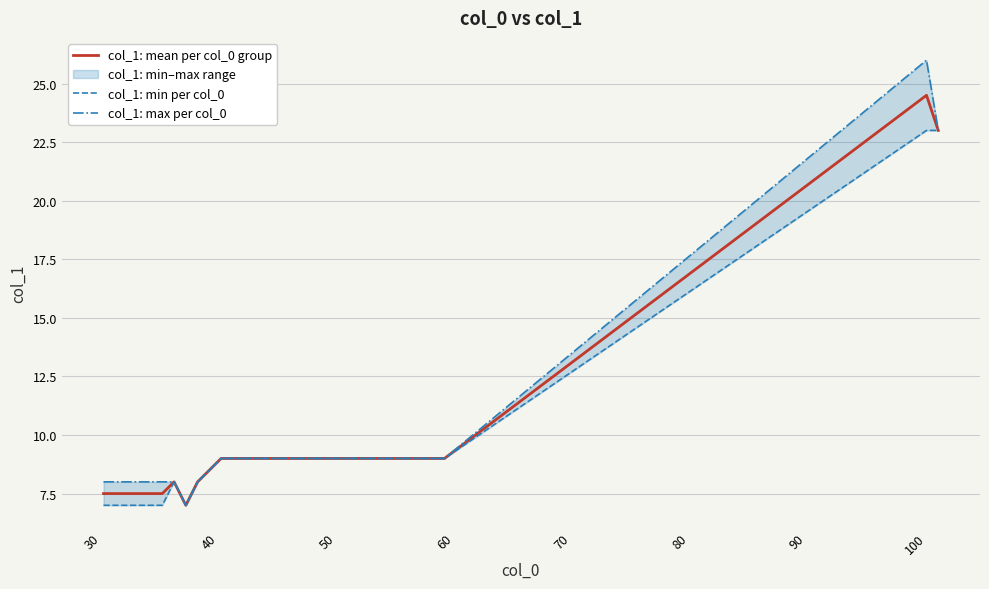

What is the difference between the second highest and minimum values in the col_1: mean per col_0 group series?

16.0